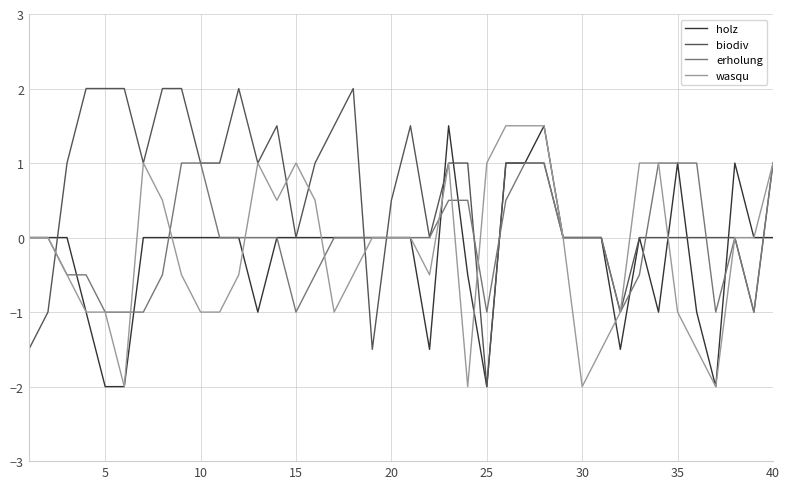

What is the minimum value for holz?

-2.0